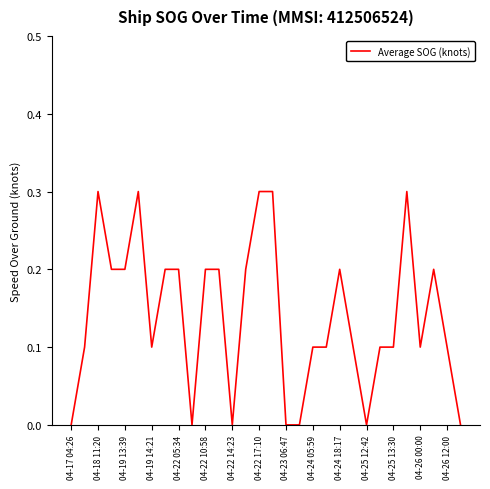

What is the difference between the maximum and minimum values?

0.3